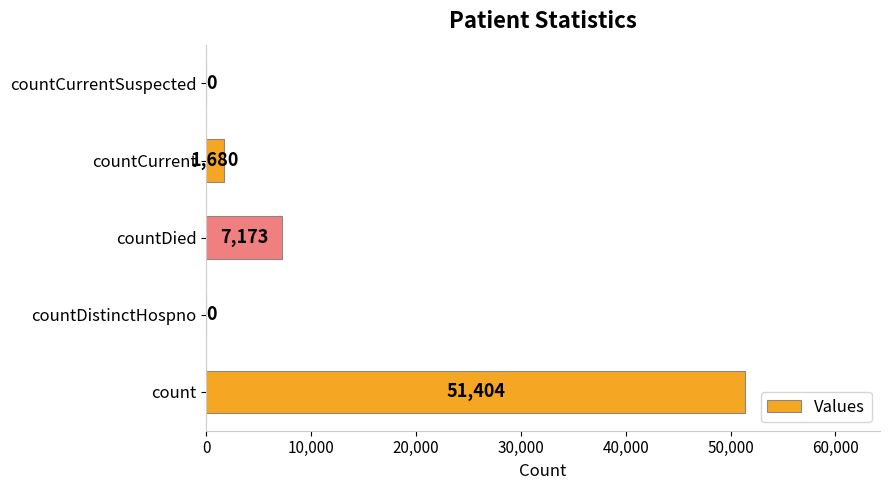

Count the number of data series in this chart.

1